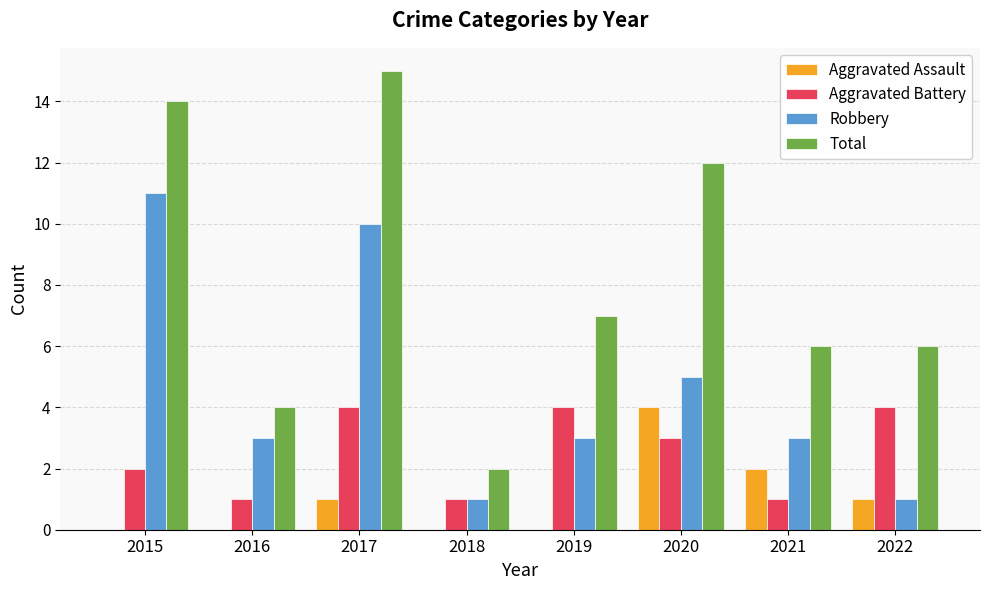

What is the sum of the Aggravated Battery values at 2015 and 2021?

3